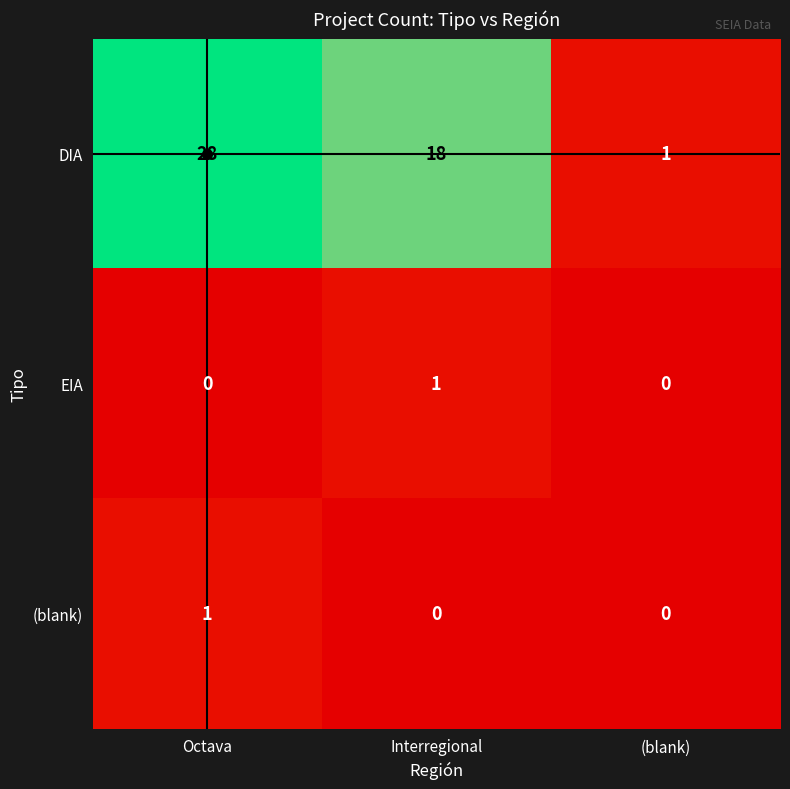

Which series has the widest spread of values?

DIA